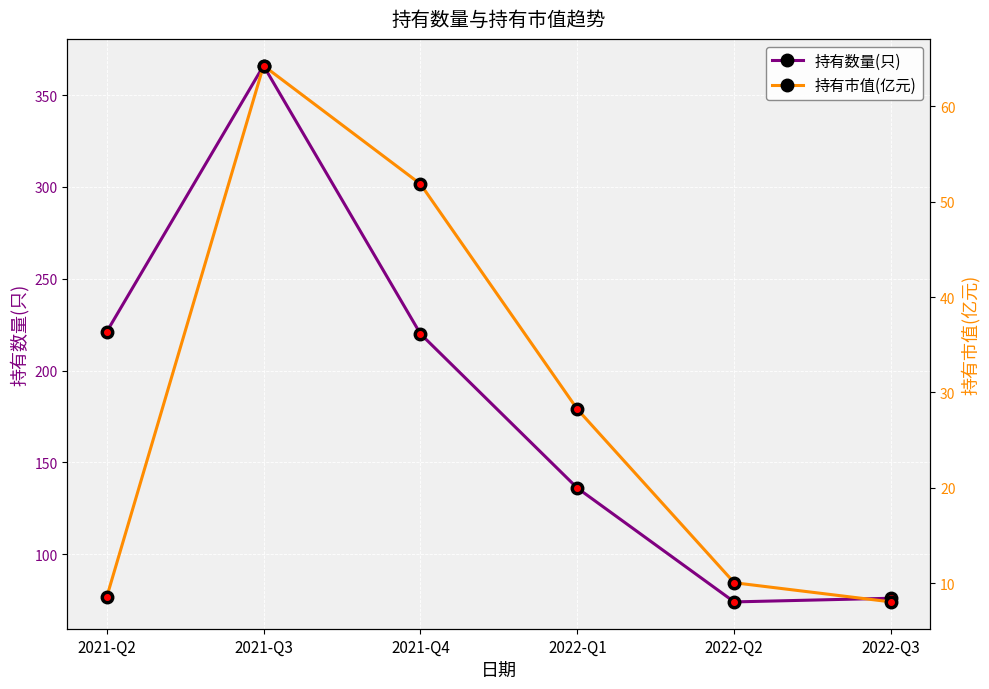

Reading left to right, extract all data points from this chart.

持有数量(只): 2021-Q2=221.0	2021-Q3=366.0	2021-Q4=220.0	2022-Q1=136.0	2022-Q2=74.0	2022-Q3=76.0
持有市值(亿元): 2021-Q2=8.5	2021-Q3=64.2	2021-Q4=51.9	2022-Q1=28.2	2022-Q2=10.1	2022-Q3=8.0